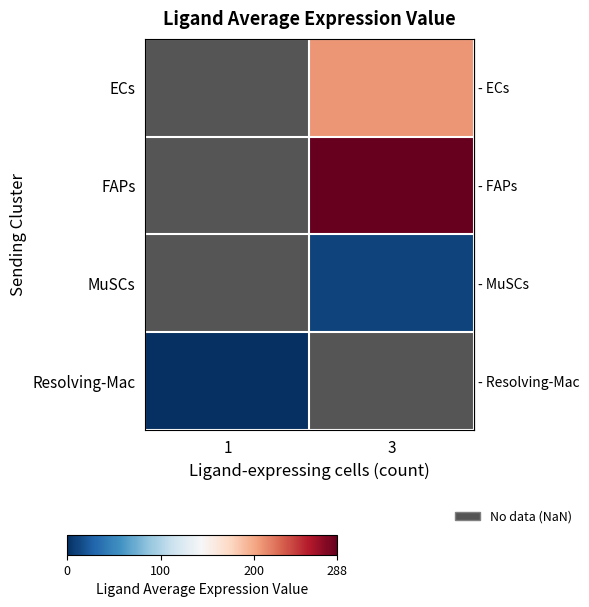

Is it true that row_0 equals 363.9 at 3?

False